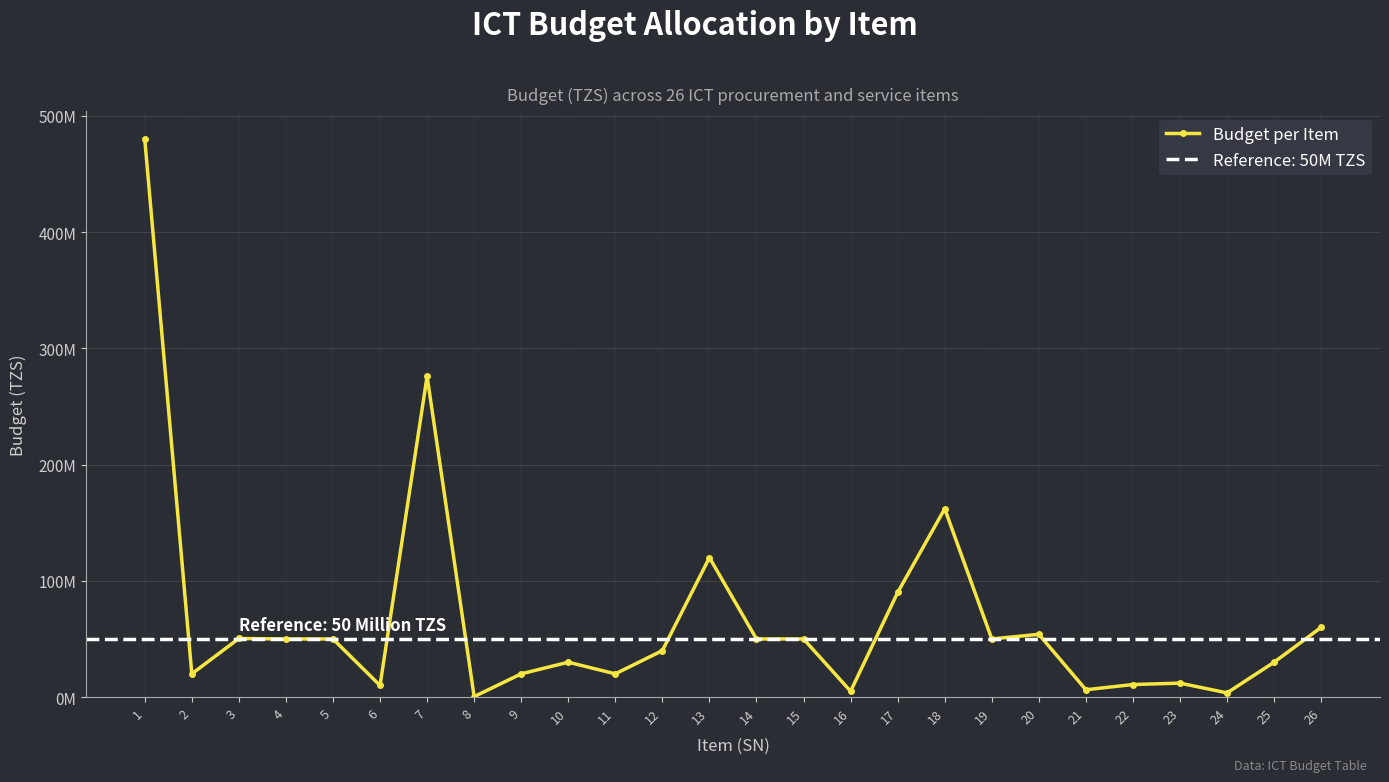

The value at 22 is 10800000. True or false?

True